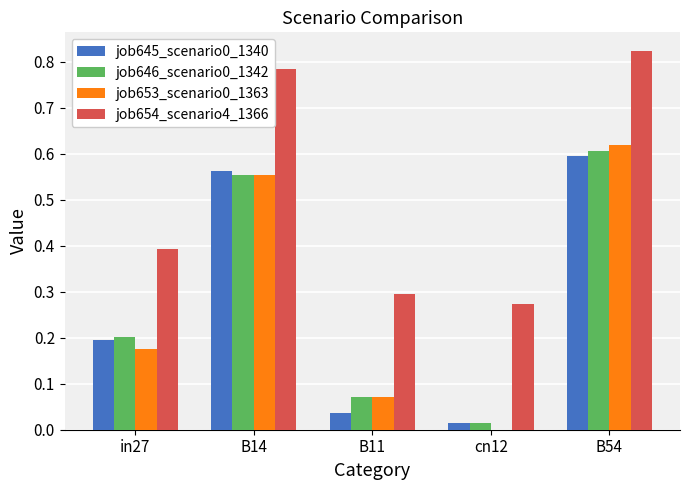

True or false: job645_scenario0_1340 has a value of 0.2 at in27.

True